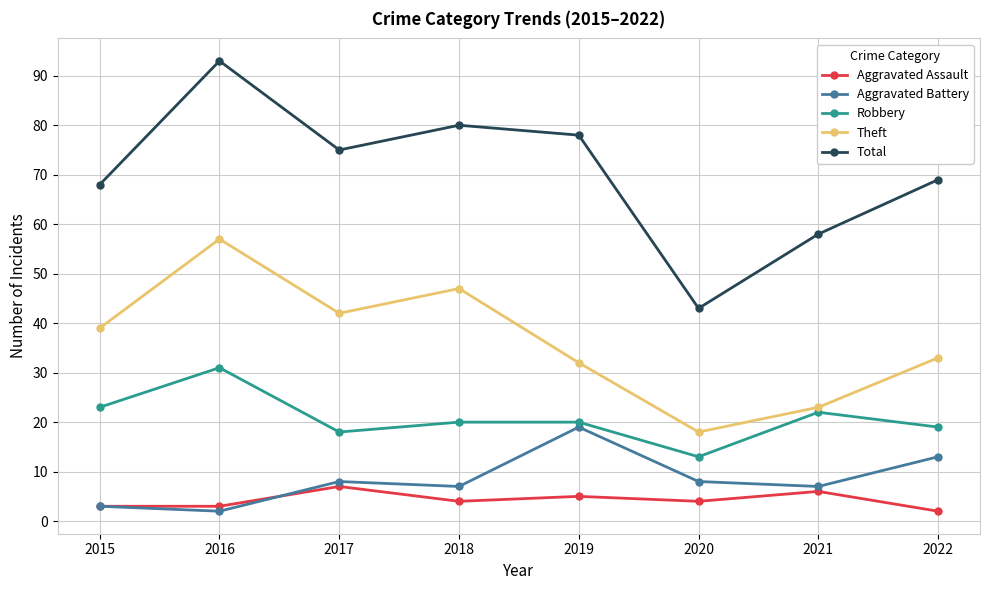

What is the approximate value of Robbery at 2018?

20